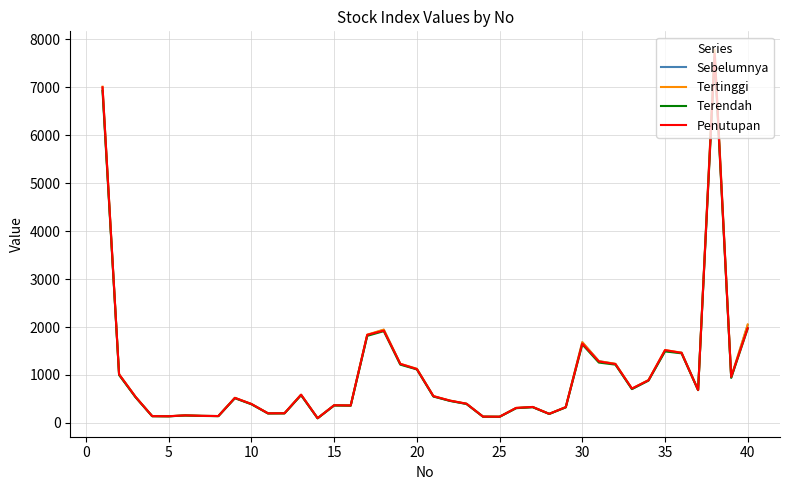

Which series has the largest range (max minus min)?

Tertinggi